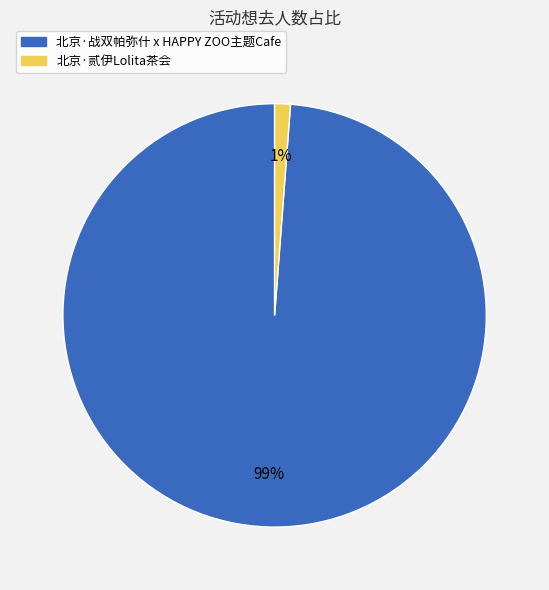

Is it true that 北京·战双帕弥什 x HAPPY ZOO主题Cafe is 99% of the pie?

True